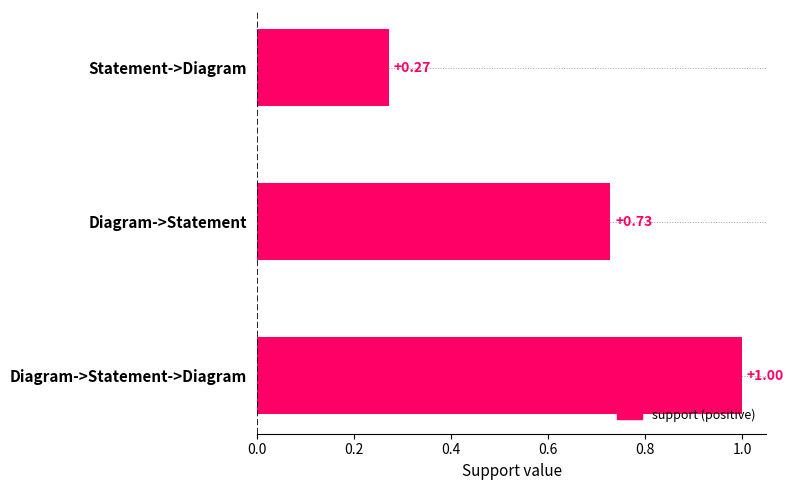

What is the change in value from Statement->Diagram to Diagram->Statement->Diagram?

+0.7